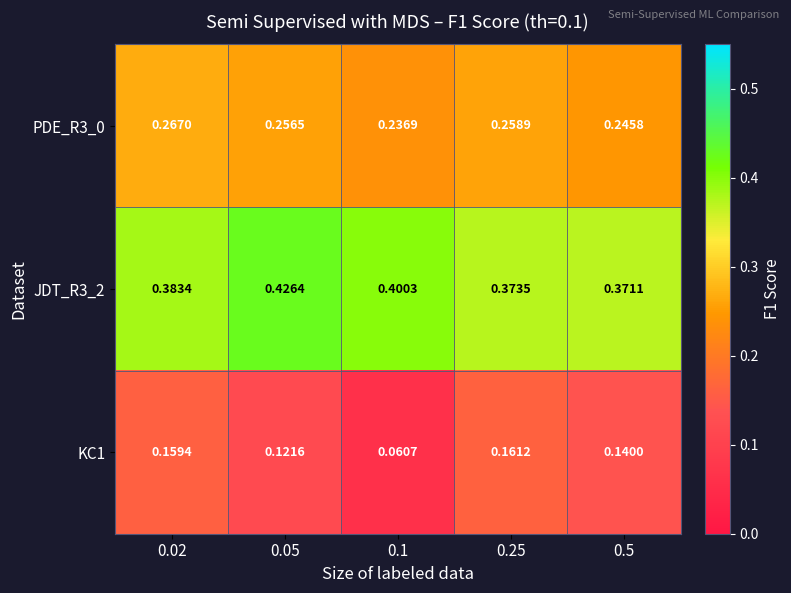

Is the value of PDE_R3_0 at 0.05 greater than the value of KC1 at 0.05?

Yes